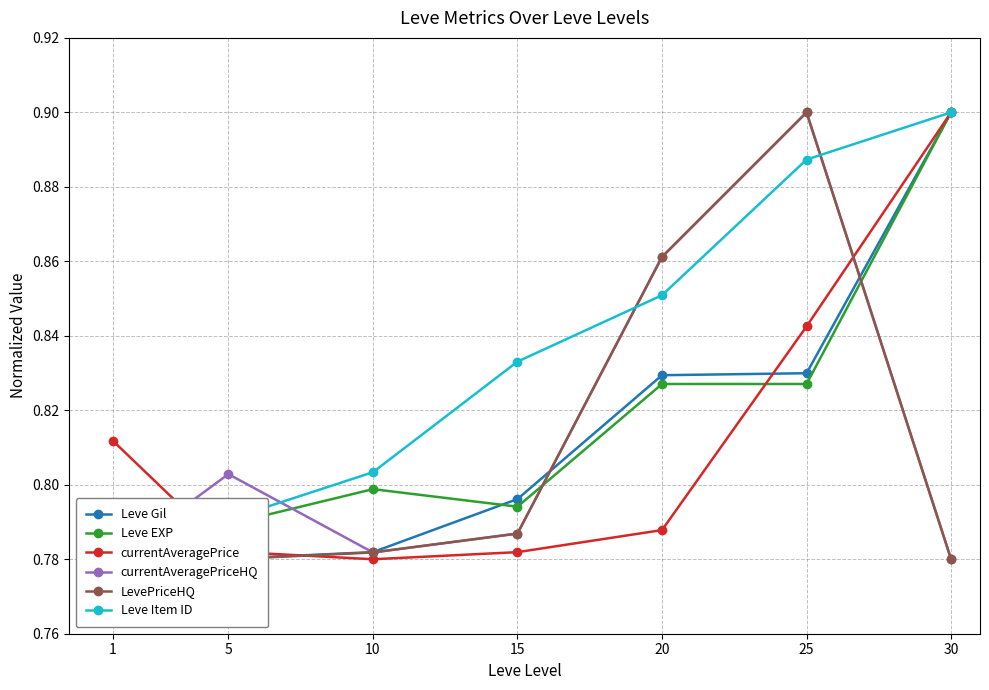

What is the spread (max minus min) of values at 20?

0.1